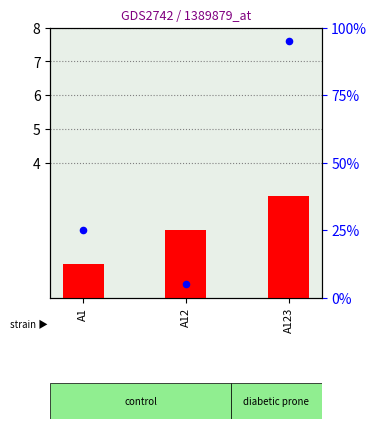

Which series contains the lowest Y value?

count